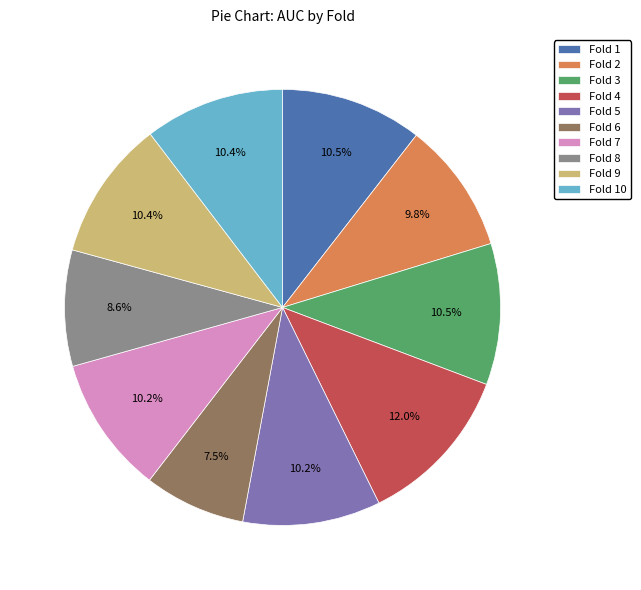

How much of the chart is everything except Fold 8?

91.4%